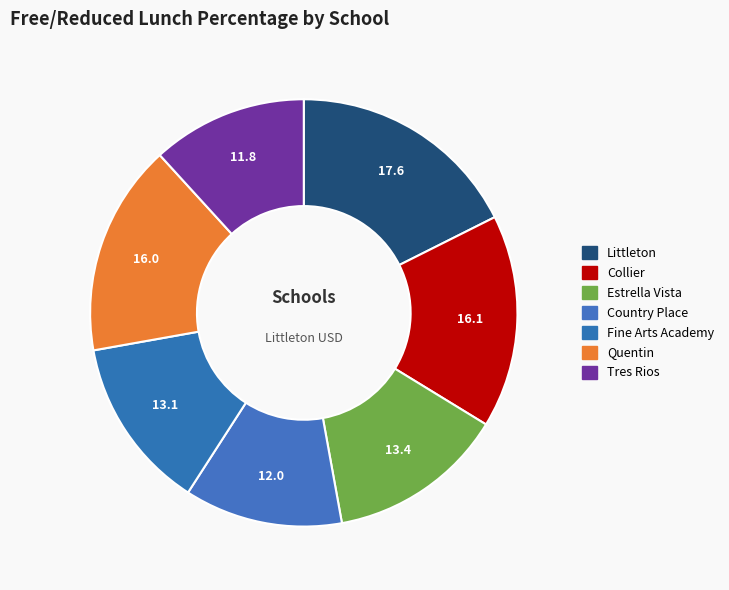

Combined, do Collier and Country Place account for over 50%?

No